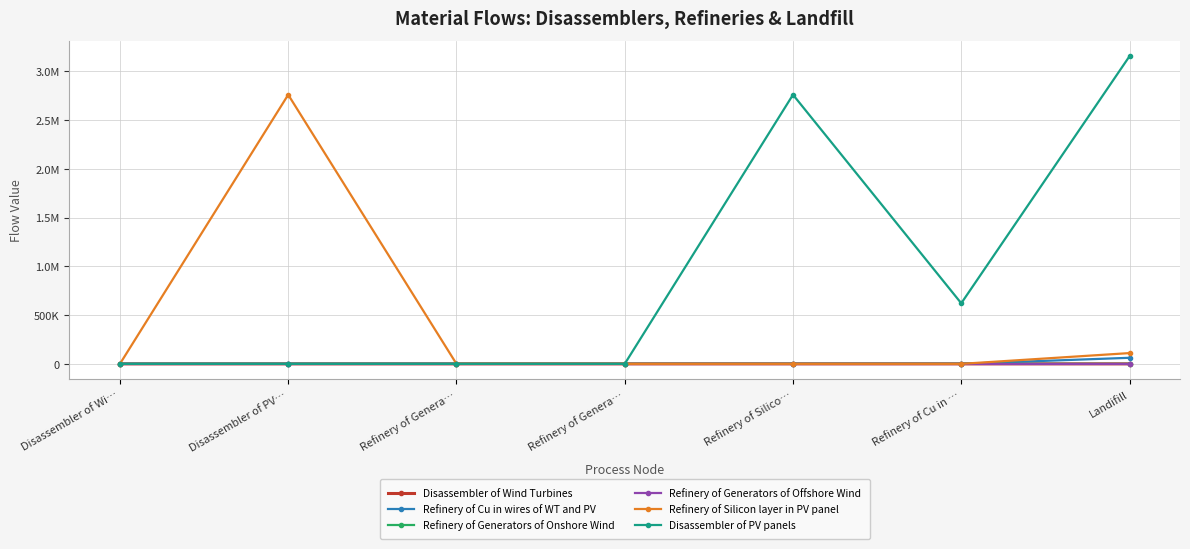

What are all the series names shown in the legend?

Disassembler of Wind Turbines, Refinery of Cu in wires of WT and PV, Refinery of Generators of Onshore Wind, Refinery of Generators of Offshore Wind, Refinery of Silicon layer in PV panel, Disassembler of PV panels